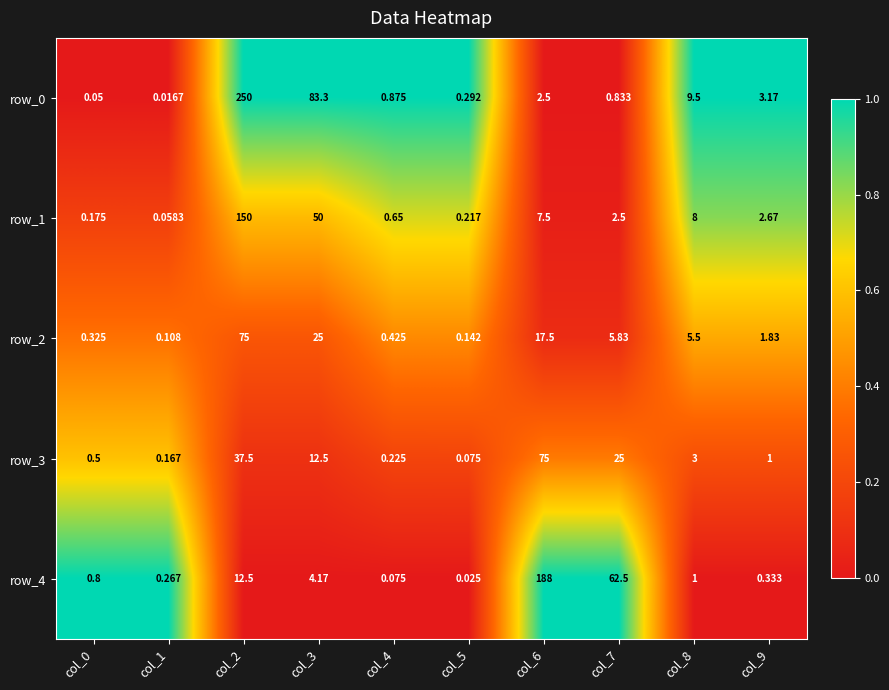

Is the value of row_1 at col_8 greater than the value of row_0 at col_3?

No